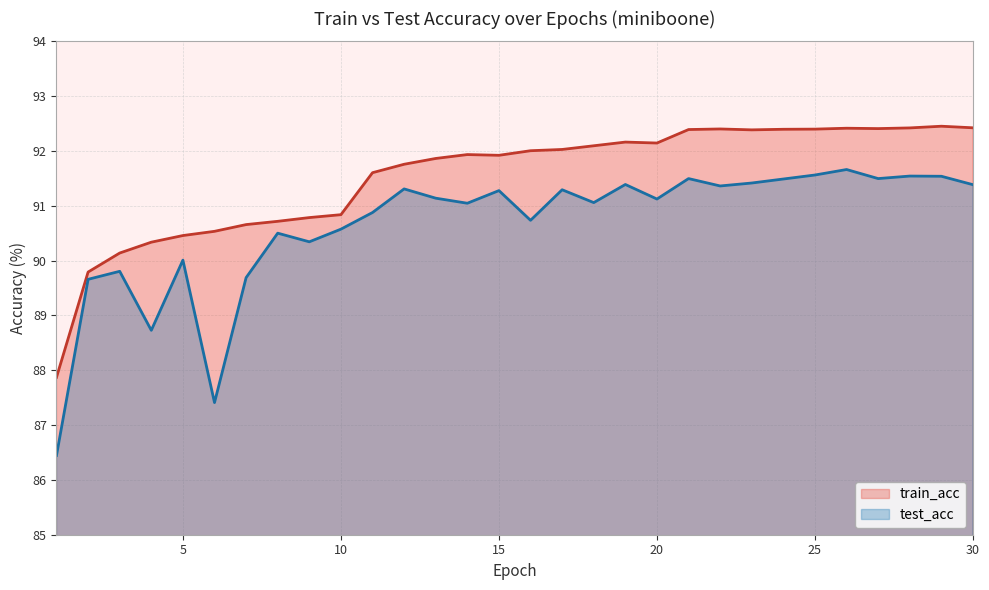

True or false: train_acc and test_acc intersect in this chart.

False